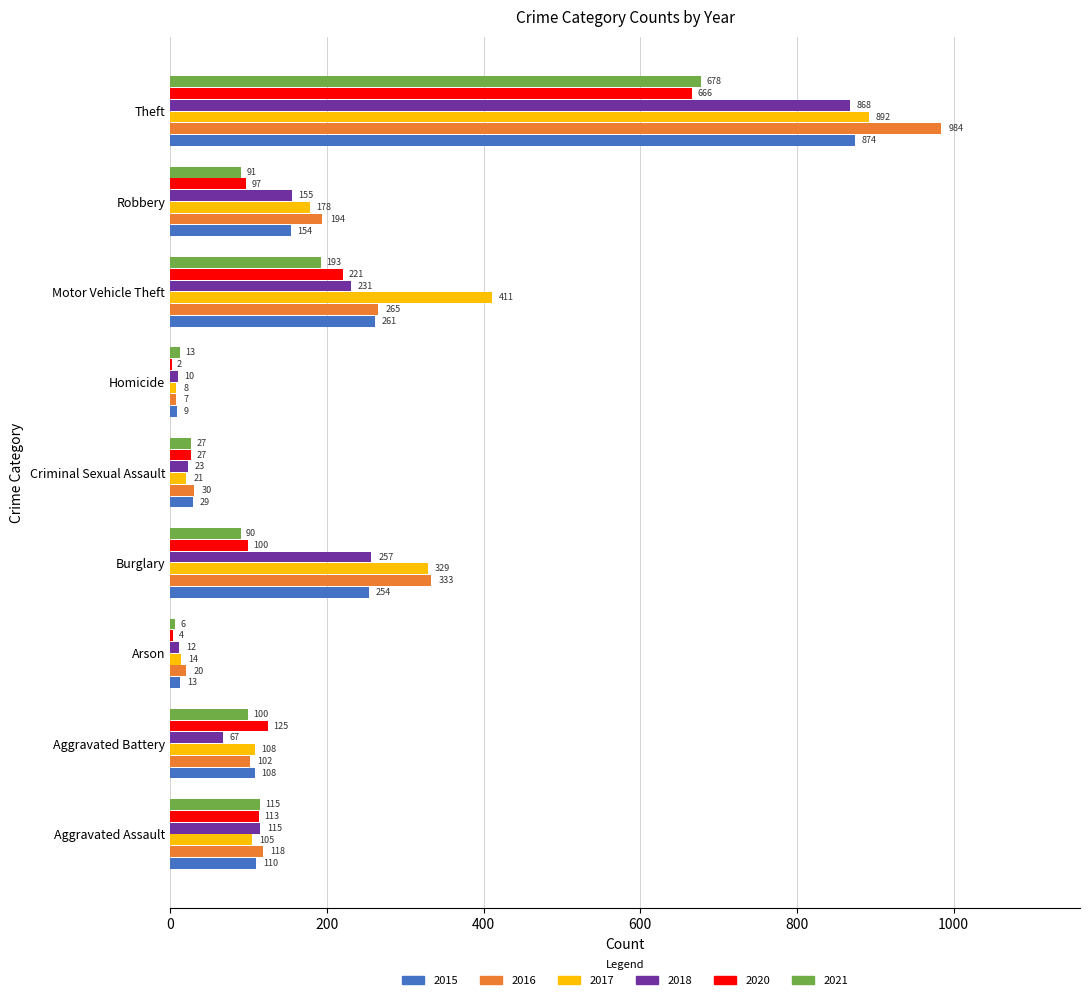

At which label is 2016 closest to 495?

Burglary